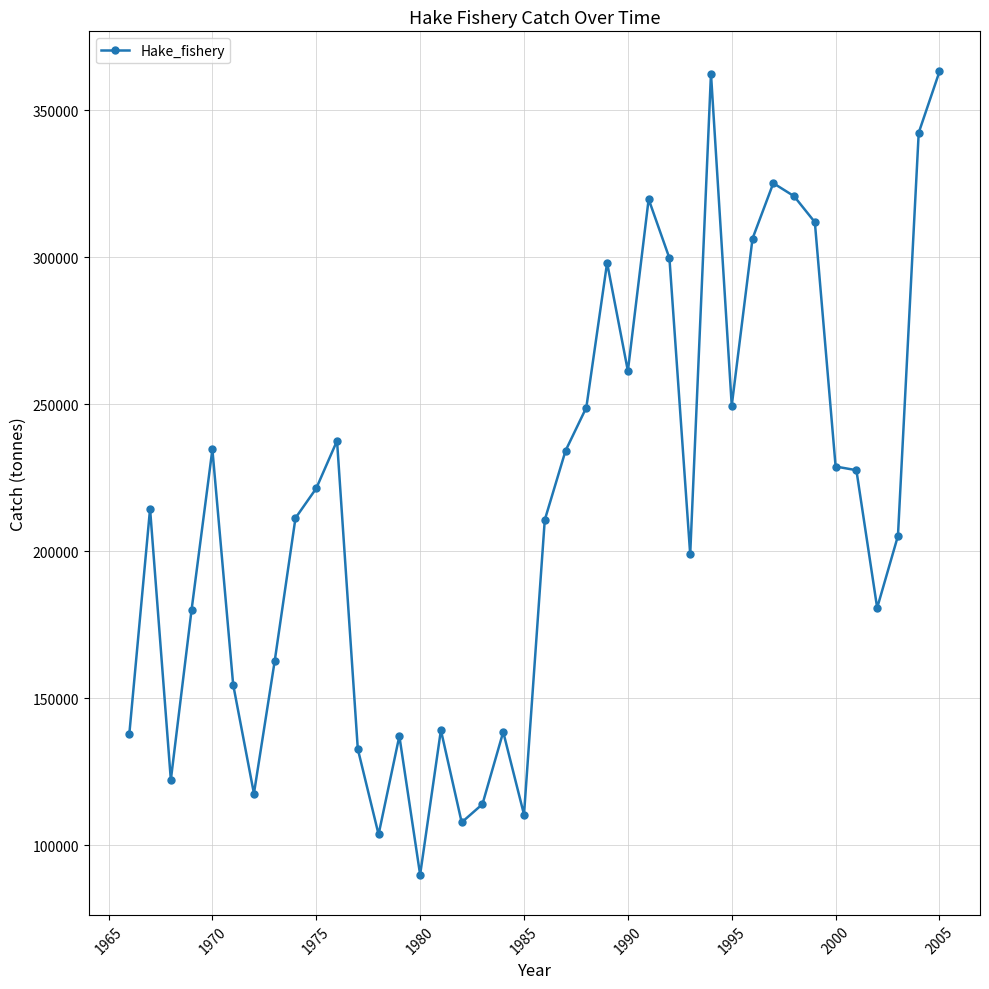

True or false: there are more than 2 points higher than both neighbors.

True